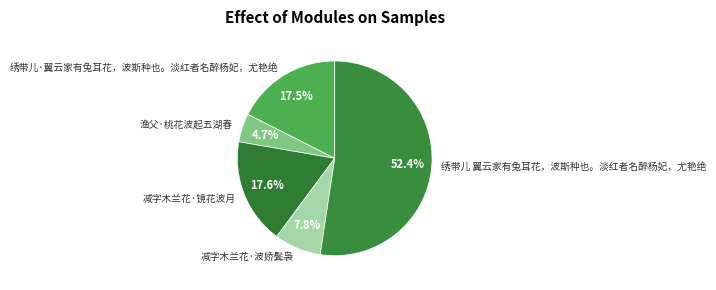

Which has a higher value, 绣带儿·翼云家有兔耳花，波斯种也。淡红者名醉杨妃，尤艳绝 or 渔父·桃花波起五湖春?

绣带儿·翼云家有兔耳花，波斯种也。淡红者名醉杨妃，尤艳绝